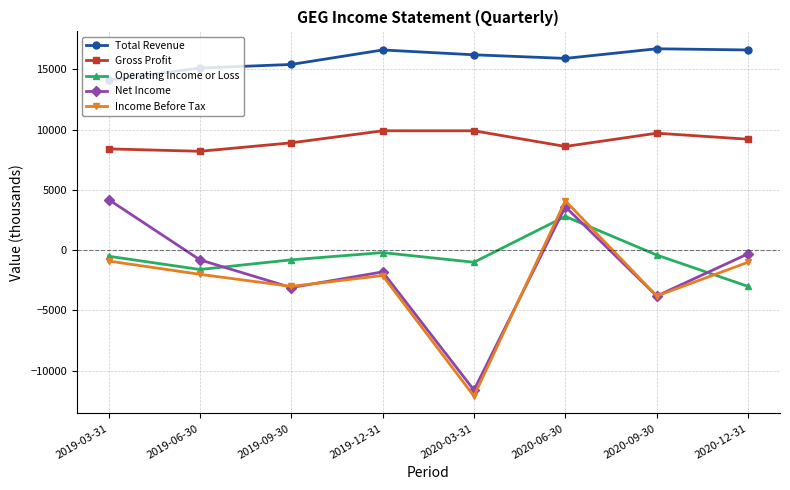

At 2019-03-31, list the series in order from largest to smallest.

Total Revenue, Gross Profit, Net Income, Operating Income or Loss, Income Before Tax